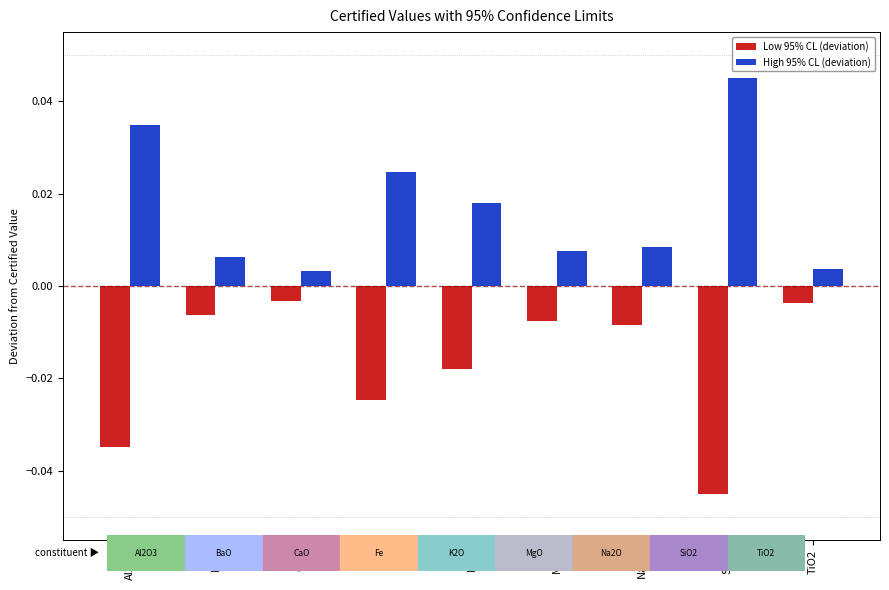

Does the chart contain any negative values?

Yes